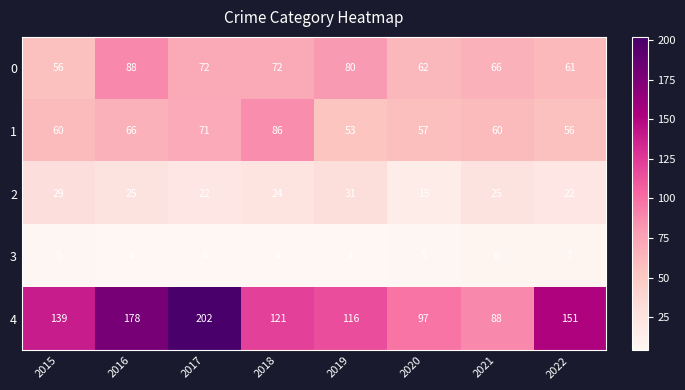

At 2019, list the series in order from smallest to largest.

3, 2, 1, 0, 4